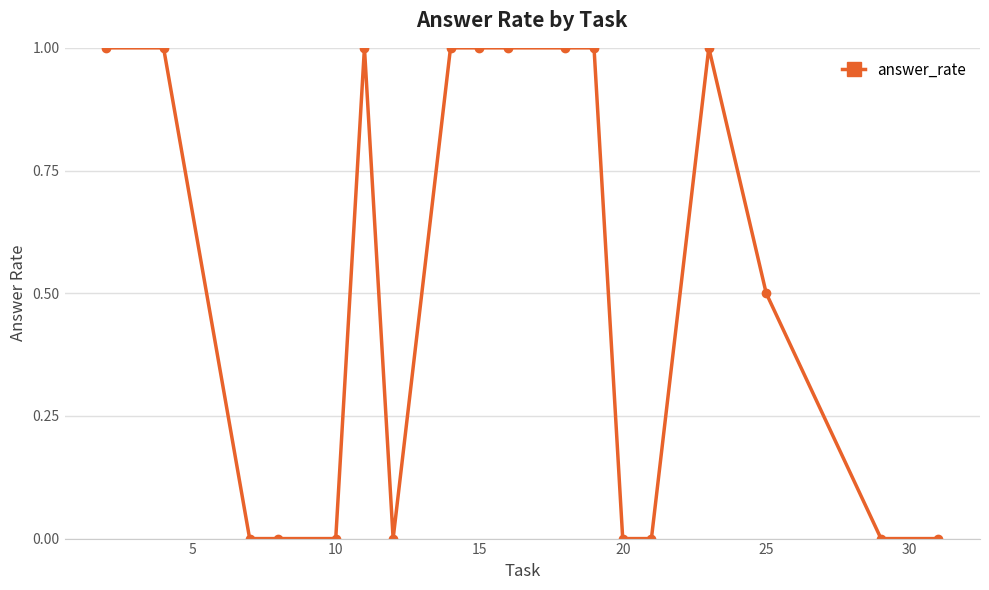

What is the difference between the second highest and second lowest values?

1.0